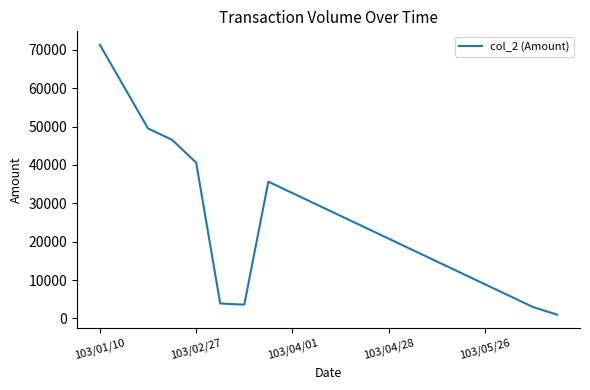

What is the greatest value displayed?

71280